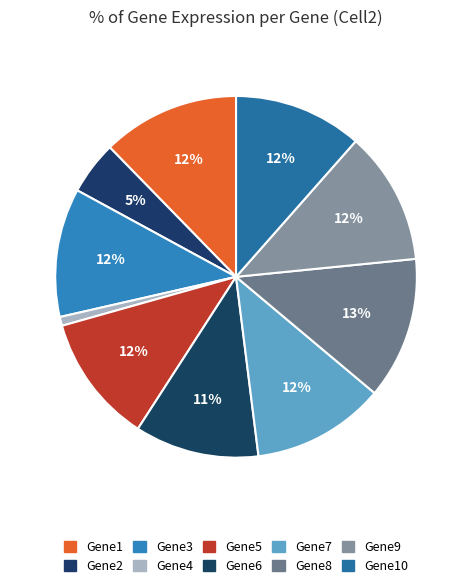

Count the number of slices in the pie.

10